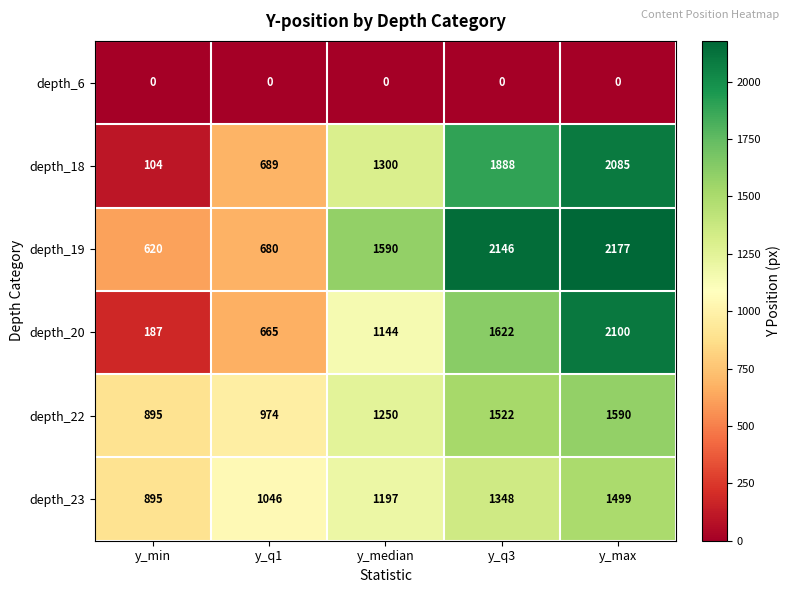

True or false: depth_18 has a value of 104 at y_min.

True